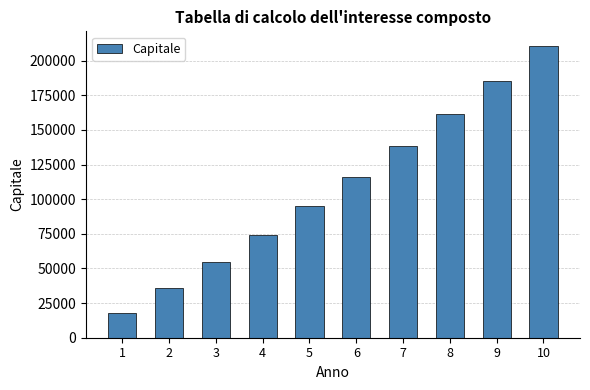

Count the number of data series in this chart.

1